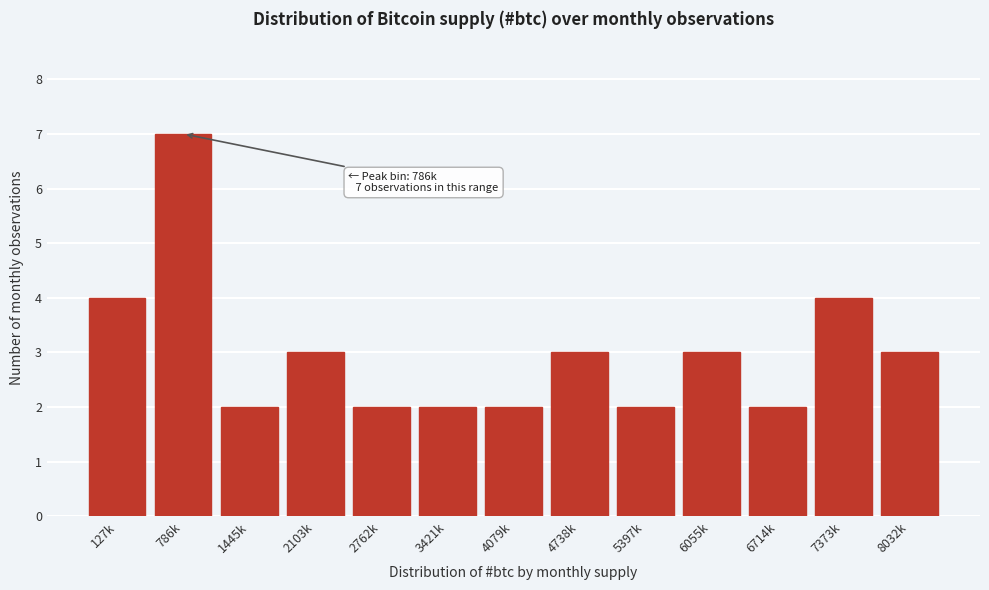

Reading left to right, list all the values displayed in this chart.

4	7	2	3	2	2	2	3	2	3	2	4	3